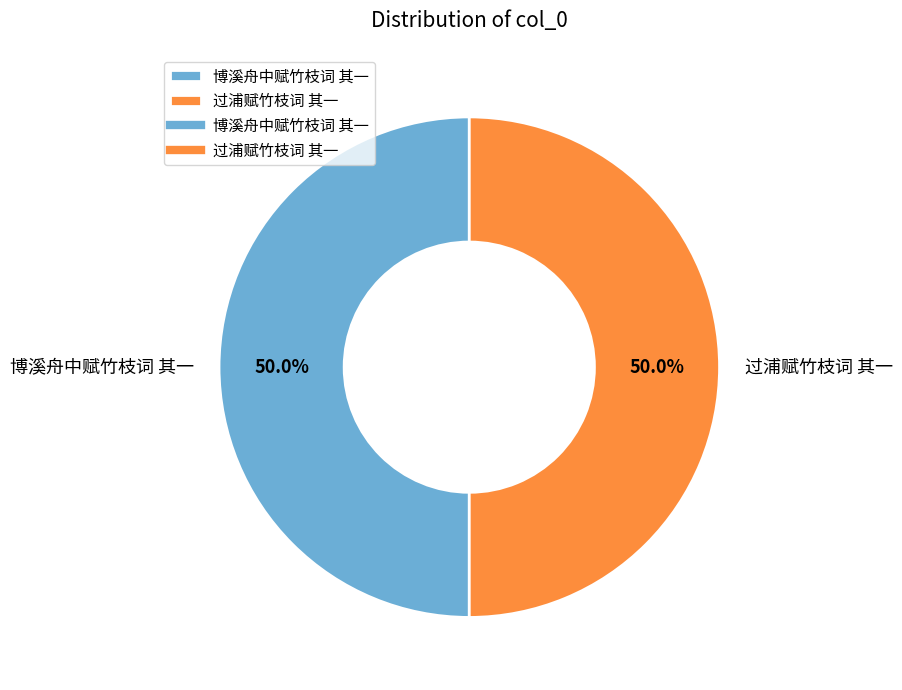

What percentage is NOT represented by 过浦赋竹枝词 其一?

50.0%